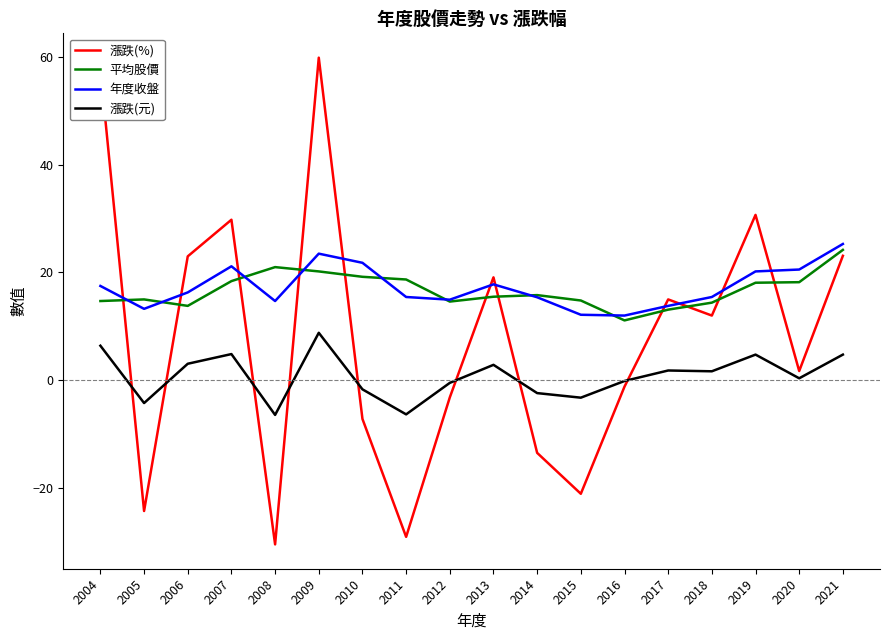

Is the value of 年度收盤 at 2018 greater than the value of 漲跌(元) at 2011?

Yes